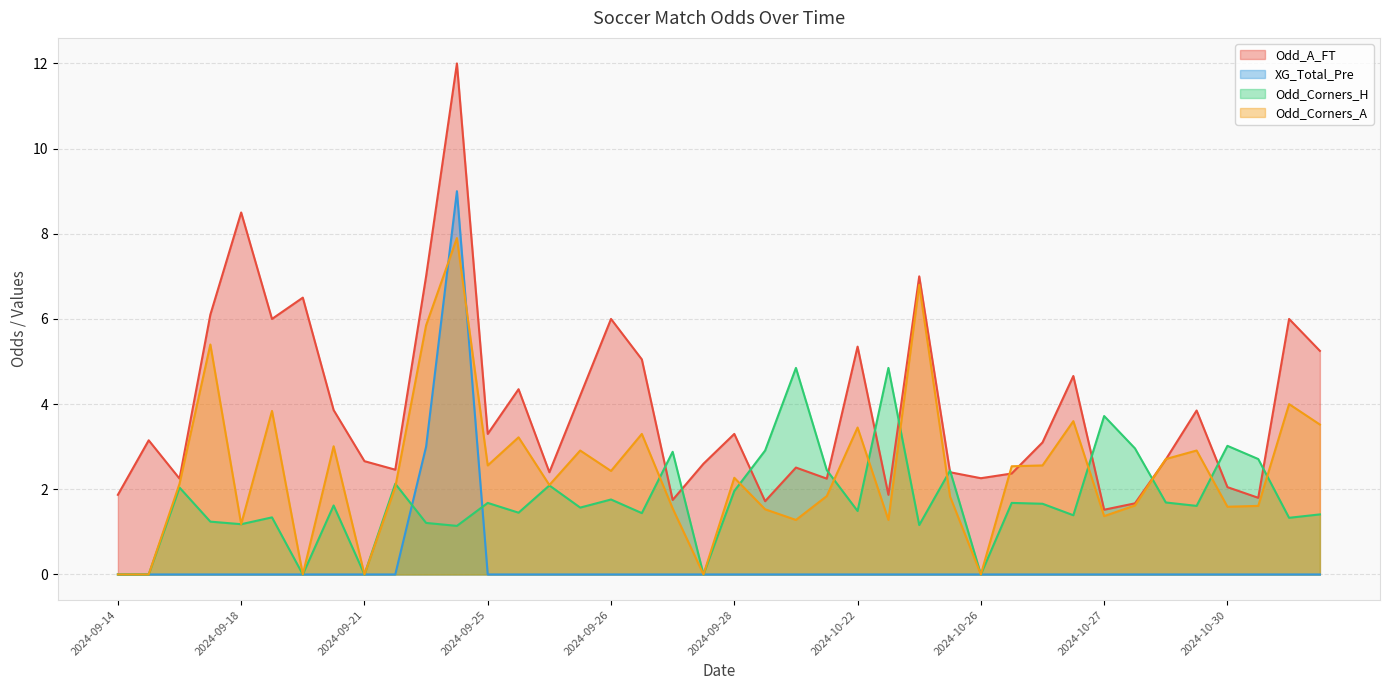

True or false: Odd_A_FT has more than 0 points higher than both neighbors.

True